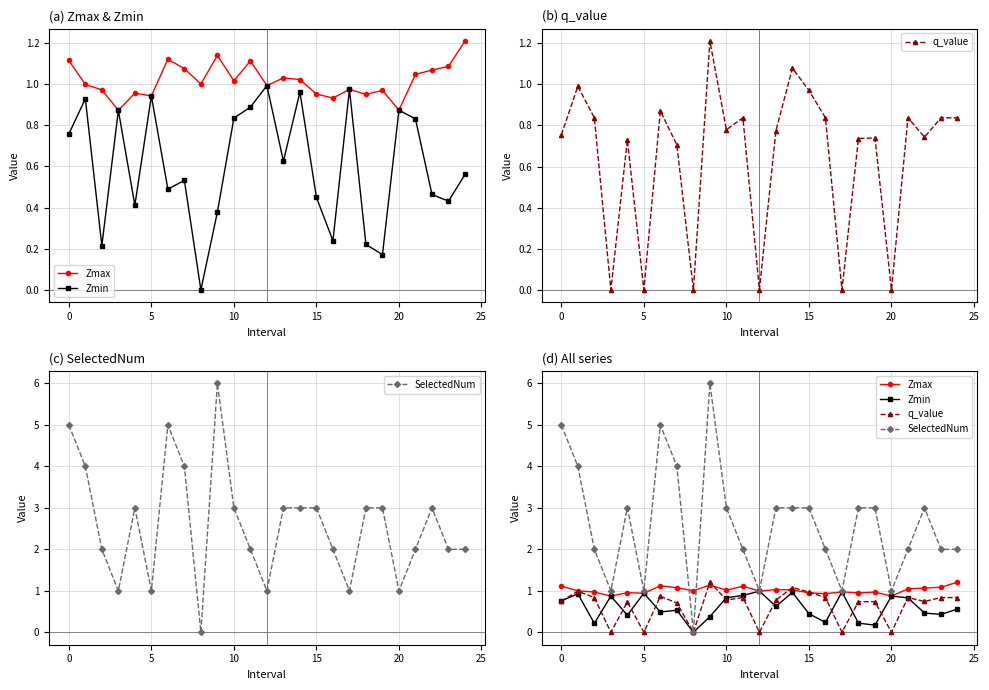

Is this an area chart (filled region under the line)?

No